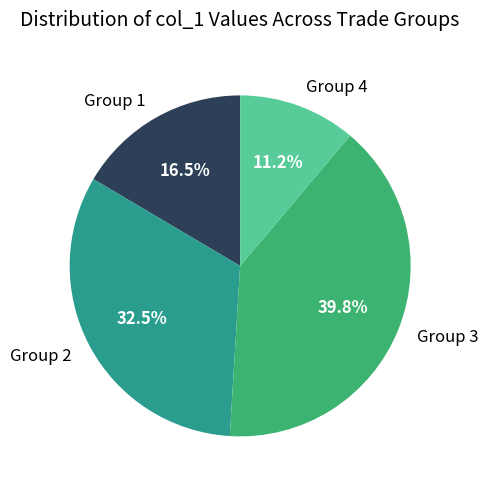

Is there any slice that represents more than half of the pie?

No